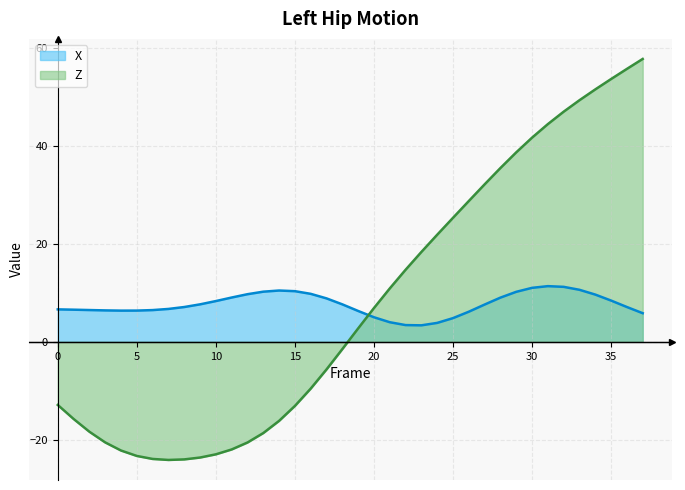

Which series changed the most between 30 and 33?

Z